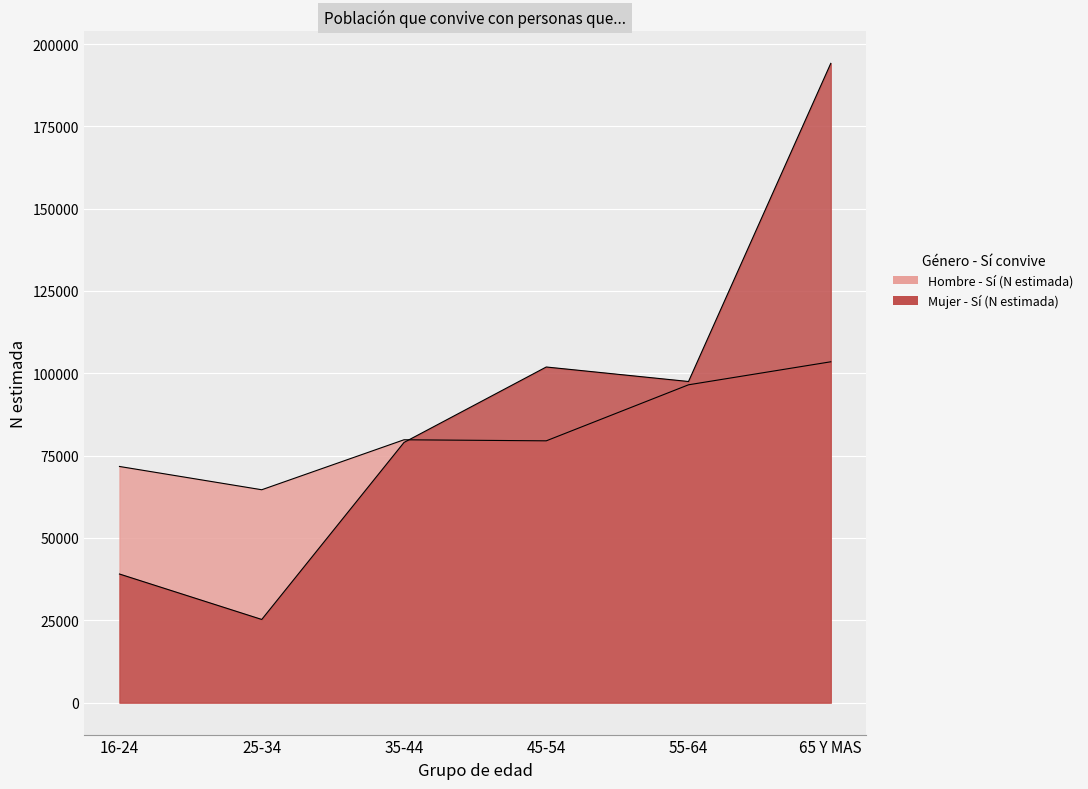

Is the value of Hombre - Sí (N estimada) at 25-34 greater than the value of Mujer - Sí (N estimada) at 45-54?

No